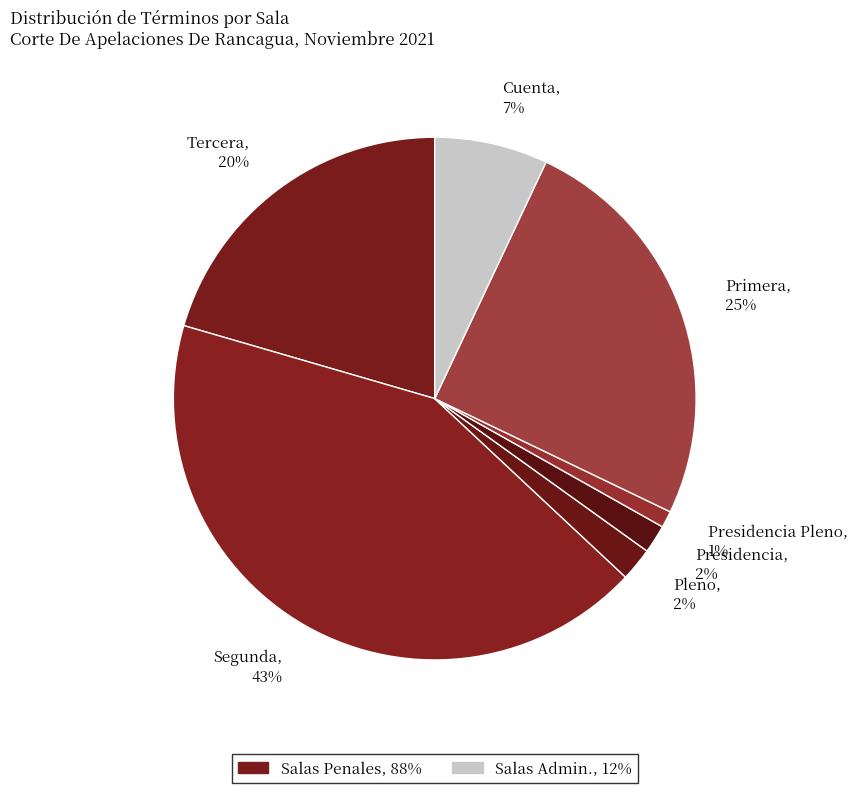

Do Cuenta, 7% and Segunda, 43% together represent more than half of the pie?

No